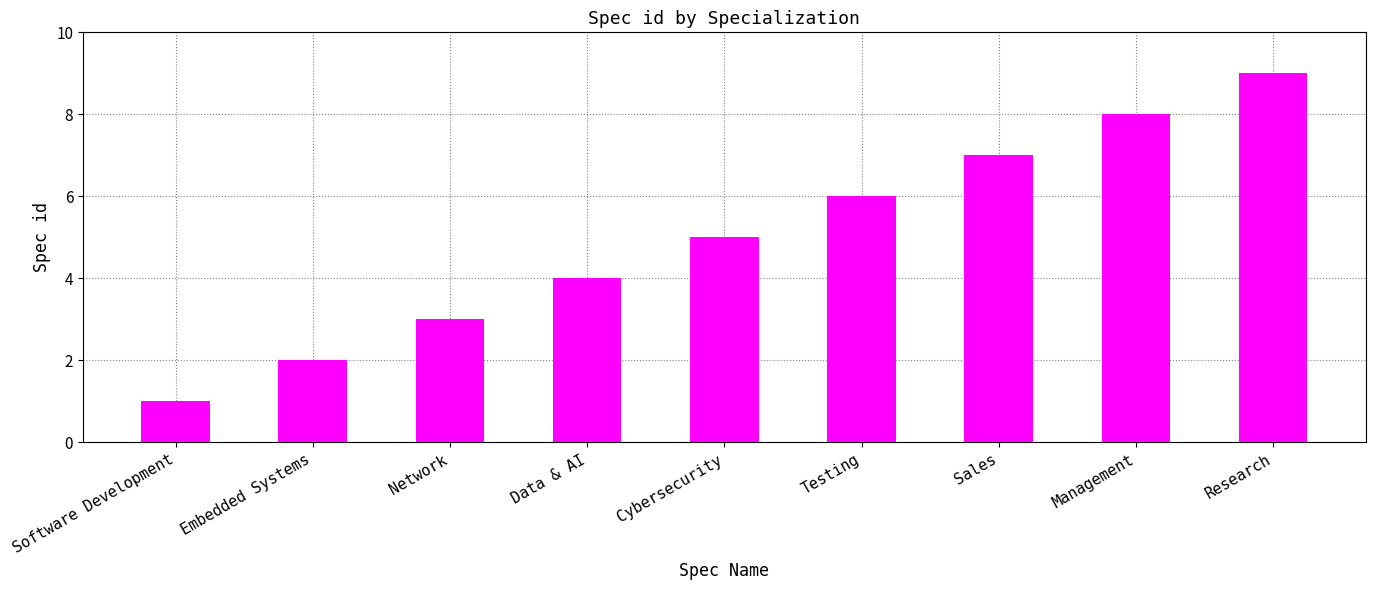

What is the change in value from Software Development to Cybersecurity?

+4